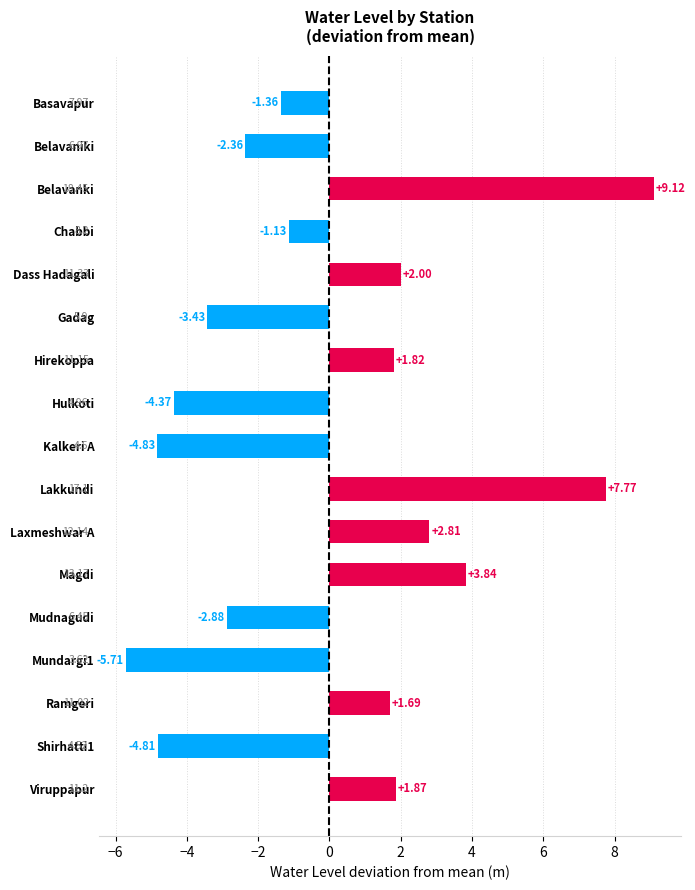

What is the difference between the second highest and second lowest values?

12.6